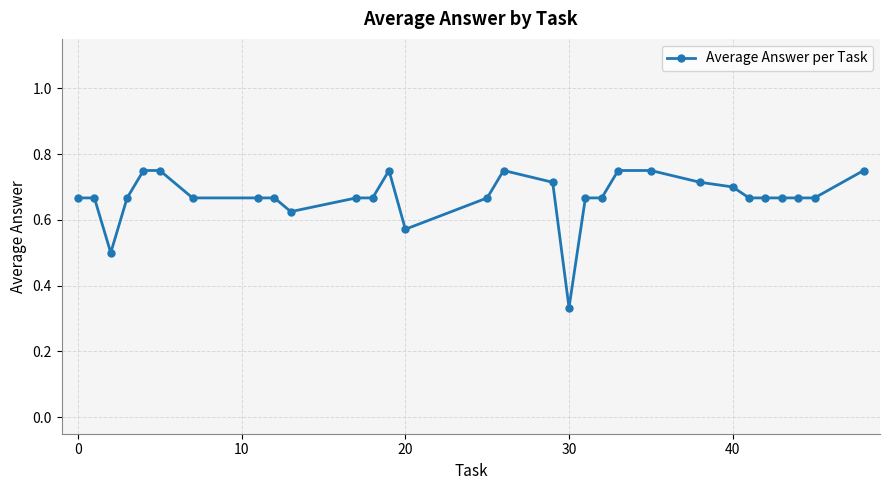

True or false: there are more than 1 points higher than both neighbors.

True